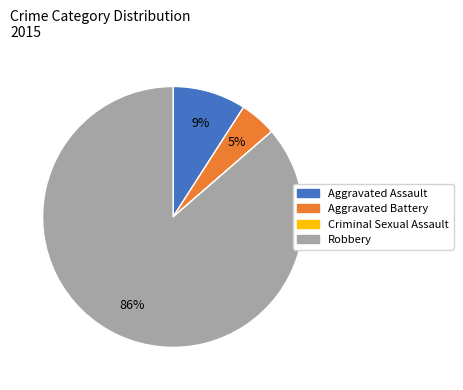

What percentage is the Aggravated Battery slice, to the nearest percent?

5%